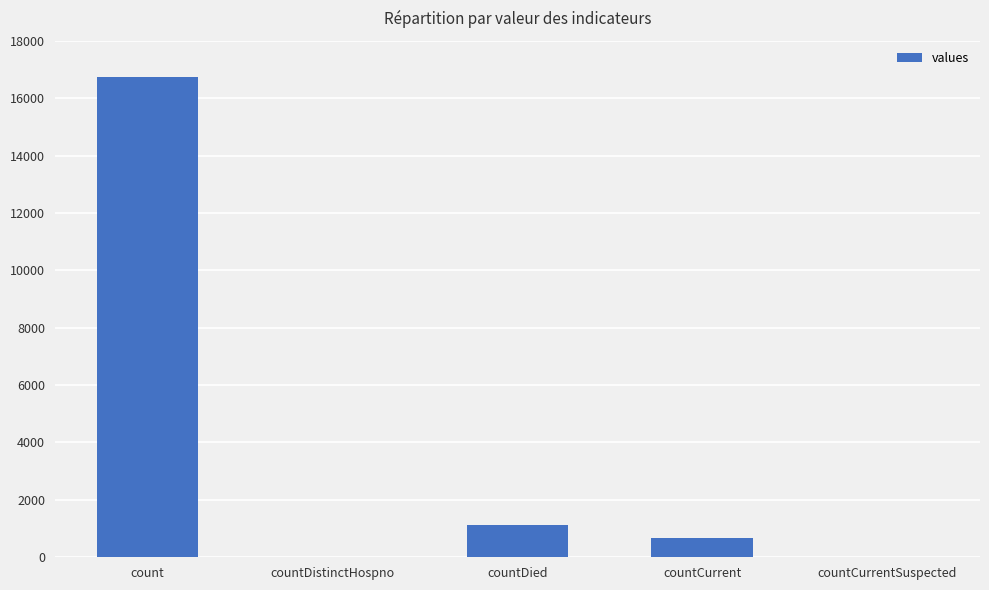

What is the average value?

3708